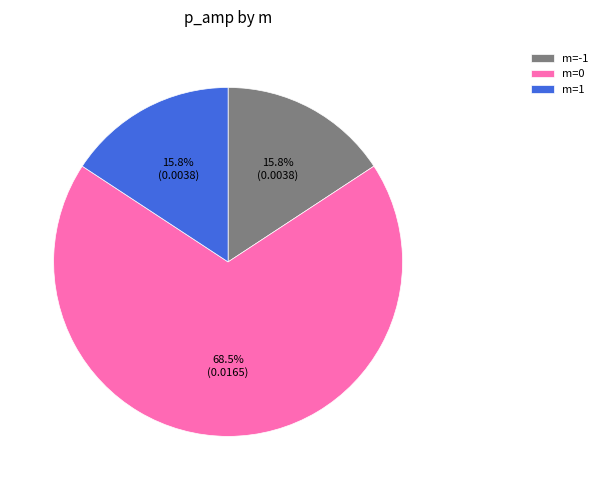

Combined, do m=1 and m=0 account for over 50%?

Yes